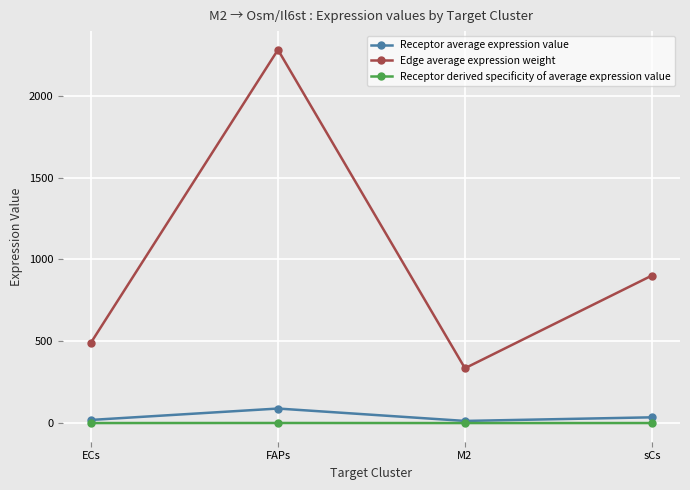

What is the total value across all series at FAPs?

2369.9